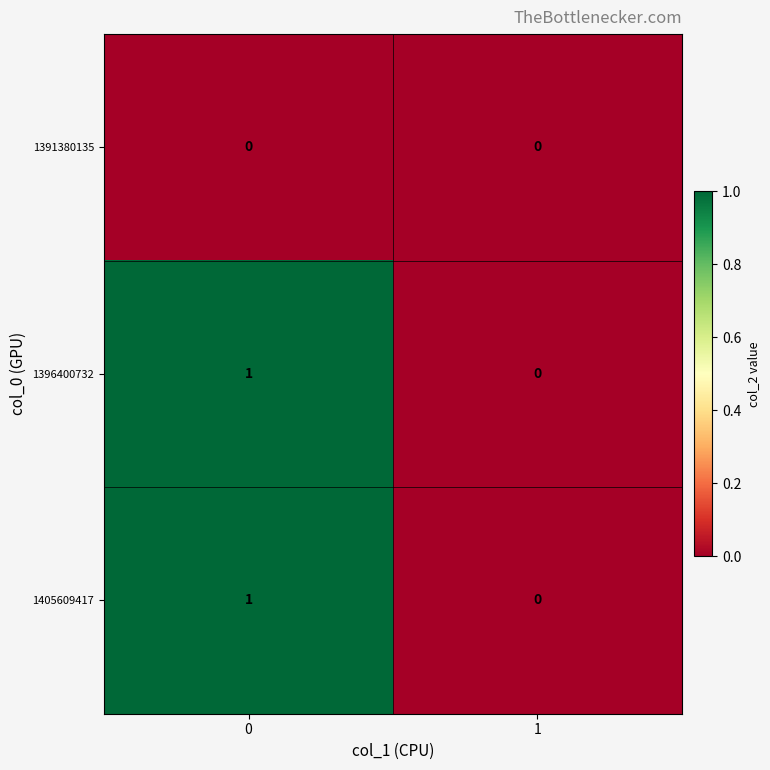

The 1391380135 series shows 0 at 1. True or false?

True